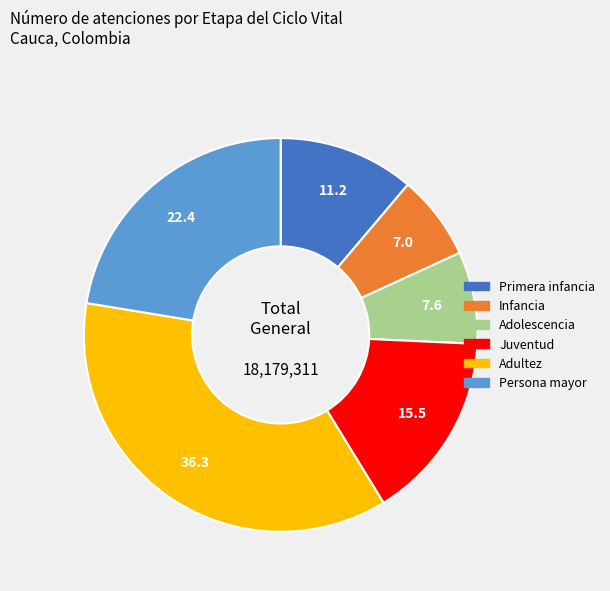

Which slice is the smallest?

Infancia